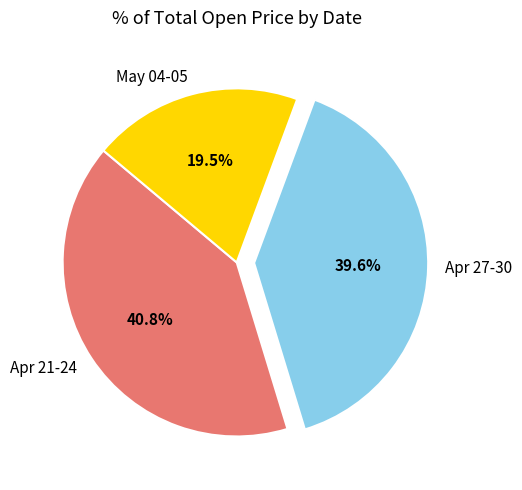

Rank the categories by value from lowest to highest.

May 04-05, Apr 27-30, Apr 21-24